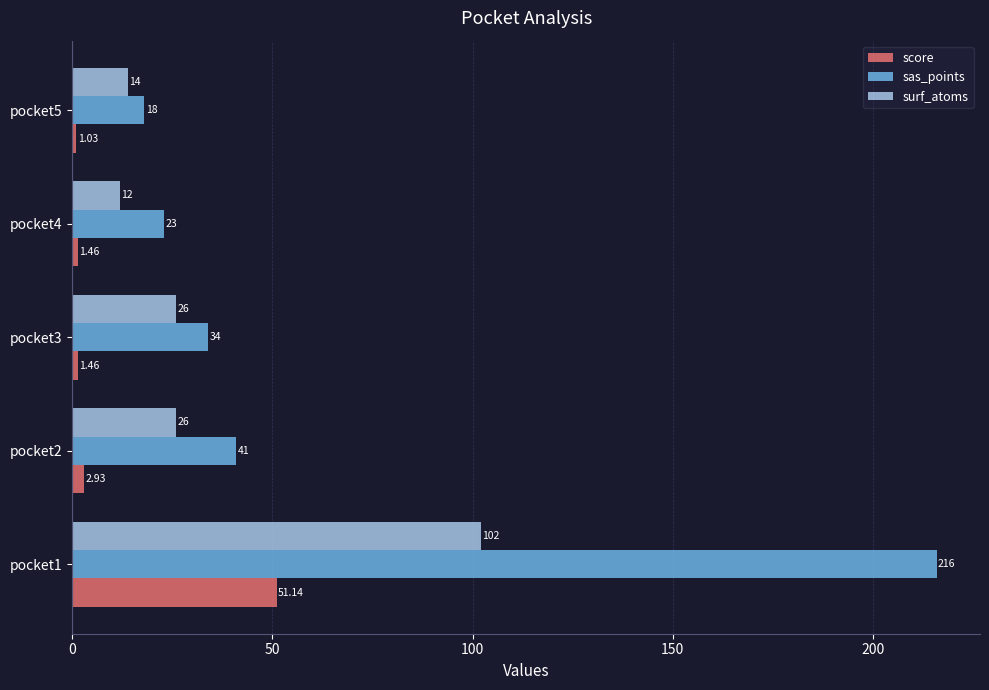

What is the sum of the sas_points values at pocket5 and pocket1?

234.0